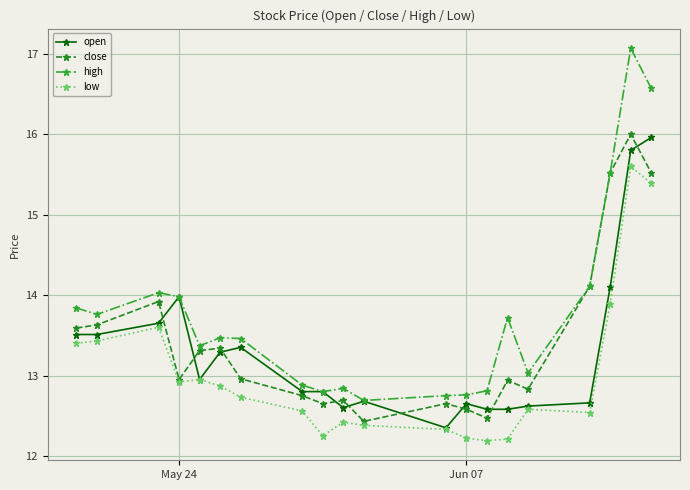

What is the value of the open point at the 9th from the left?

12.8